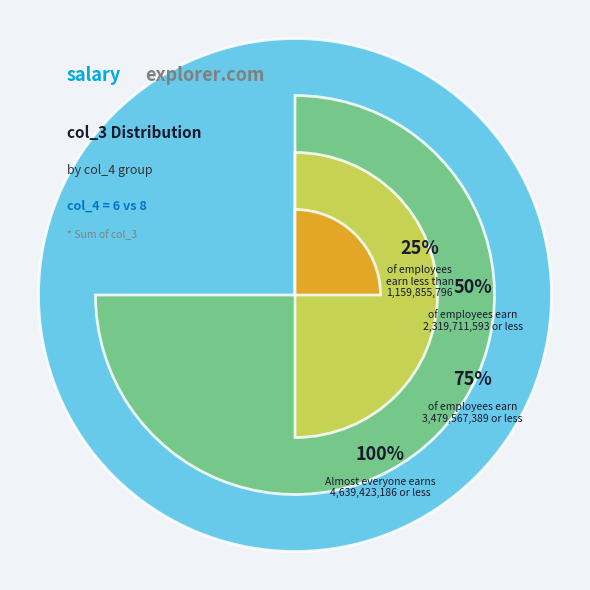

Which category has the smallest portion of the pie?

6